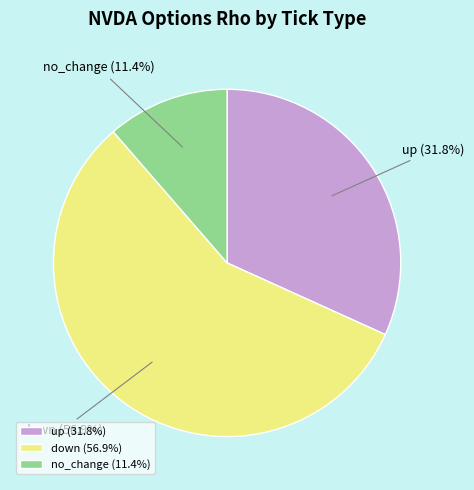

How many segments does this pie chart have?

3